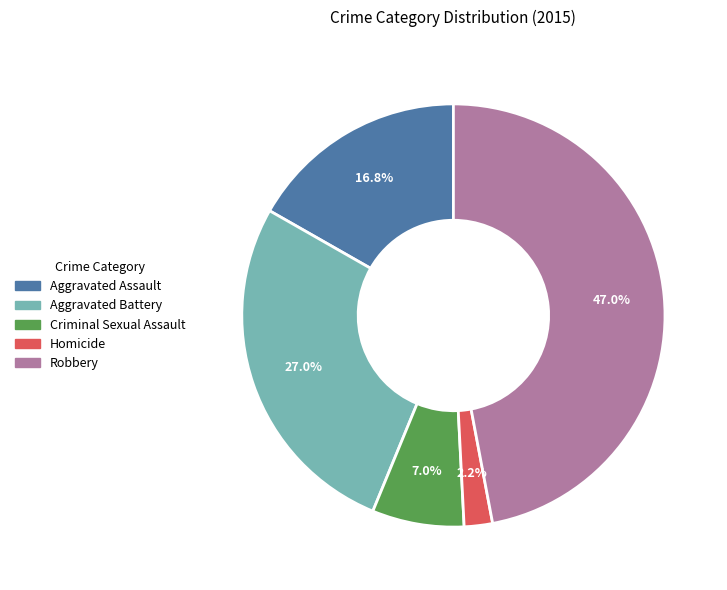

Count the number of slices in the pie.

5